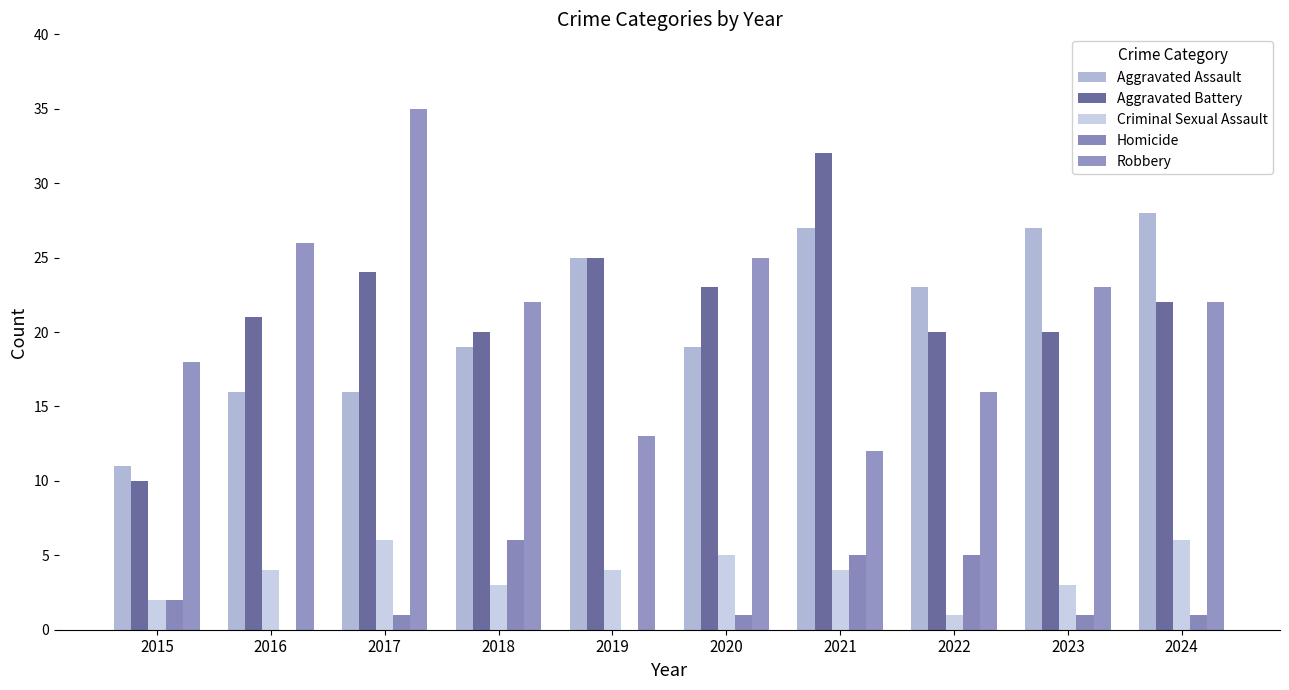

Count the number of data series in this chart.

5